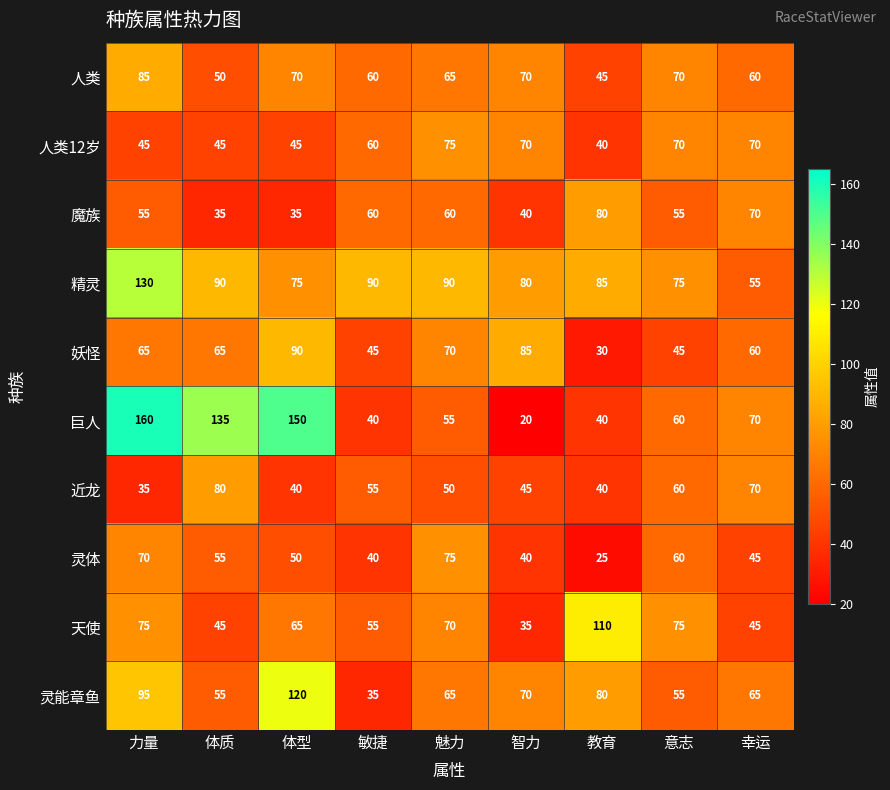

At which category is the sum across all series the highest?

力量